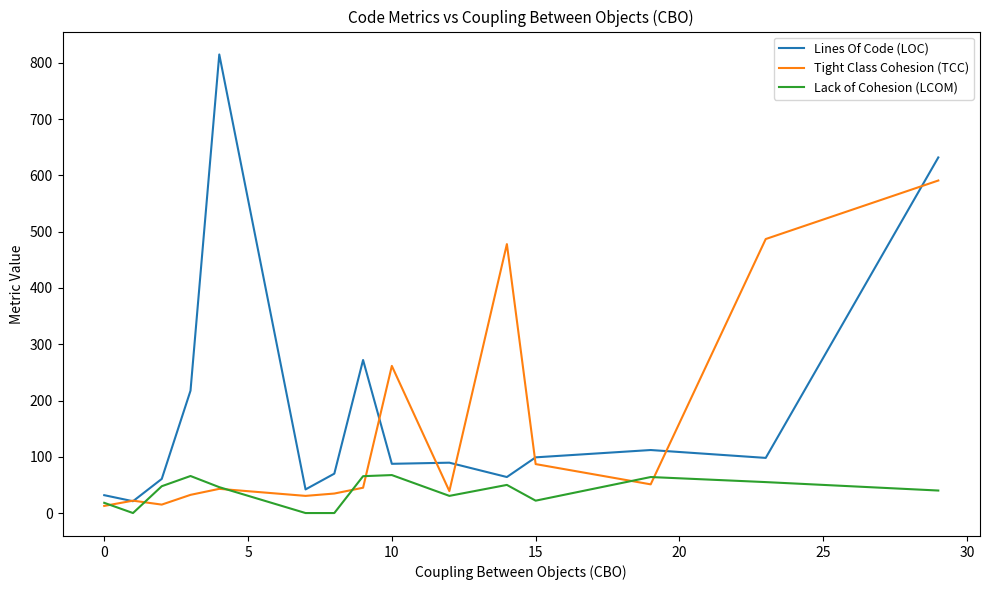

What is the greatest value displayed?

815.0